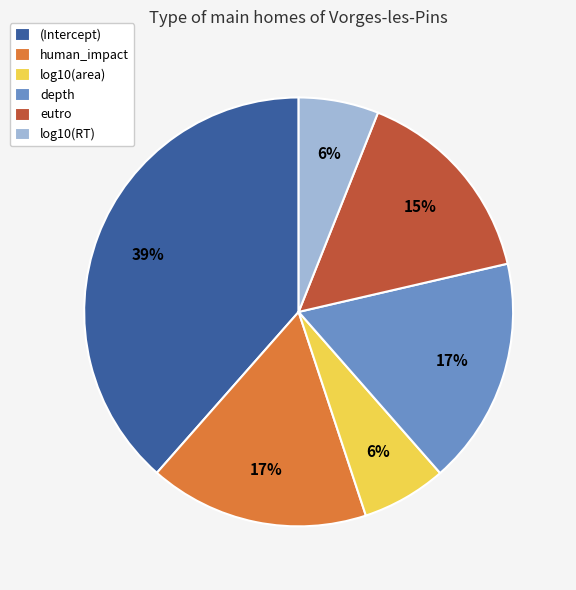

Is the sum of eutro and depth greater than half?

No